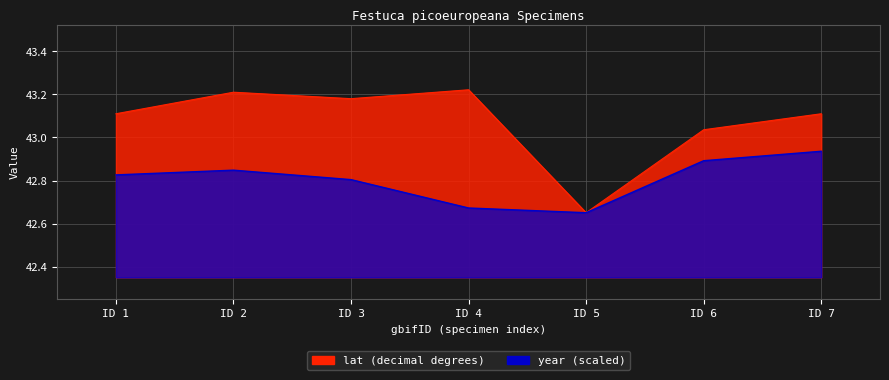

What is the lowest value of the year series?

42.7